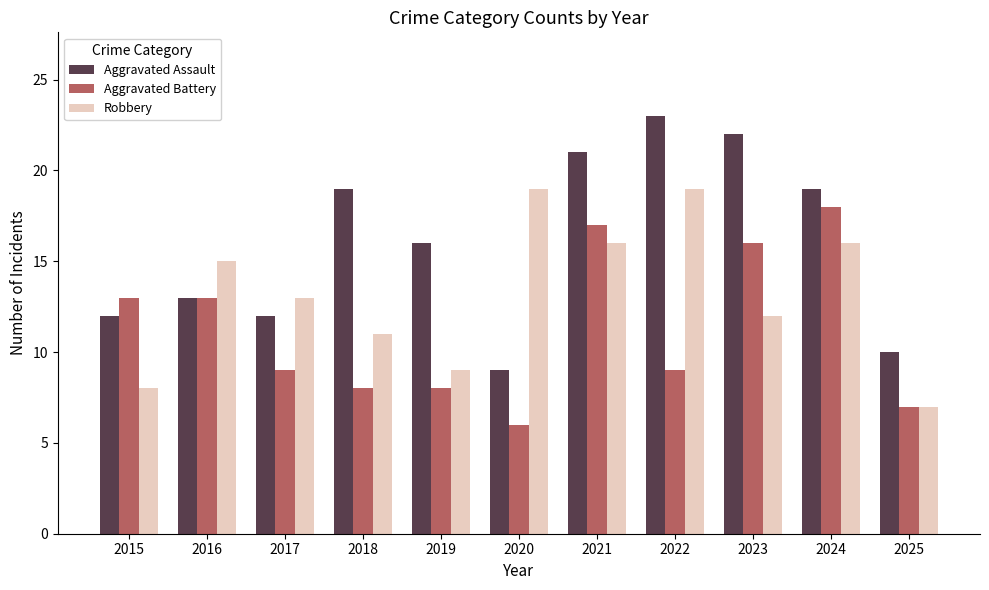

What is the minimum value for Robbery?

7